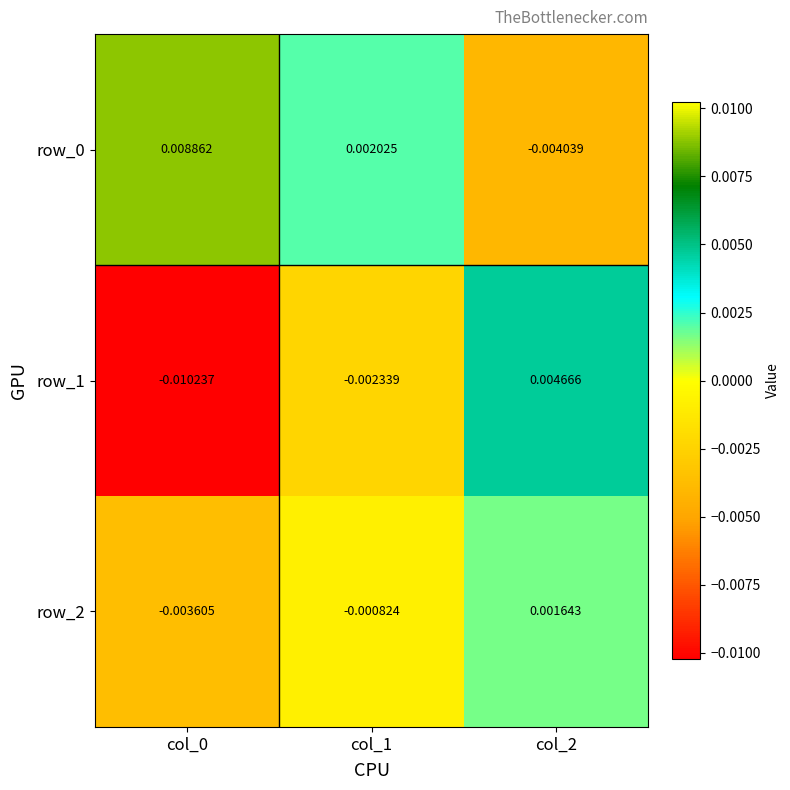

The row_1 series shows -0.0 at col_0. True or false?

False